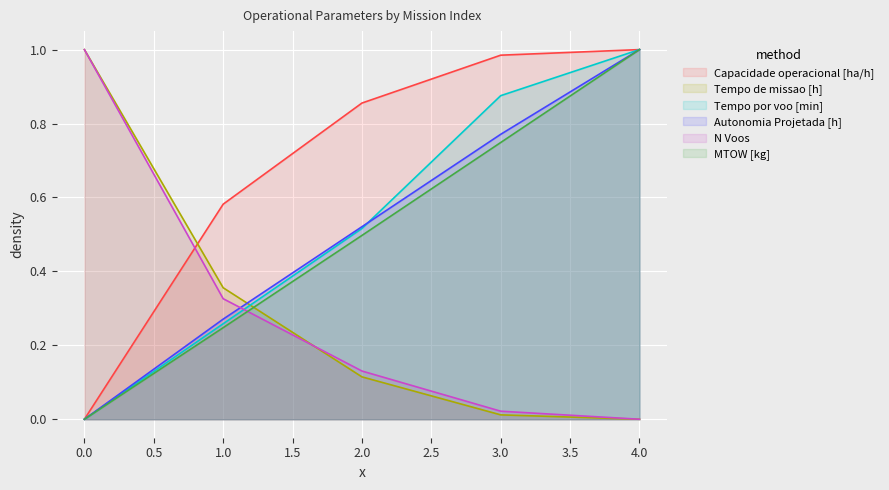

Reading right to left, transcribe all the data shown in this chart.

Capacidade operacional [ha/h]: 1.0	1.0	0.9	0.6	0.0
Tempo de missao [h]: 0.0	0.0	0.1	0.4	1.0
Tempo por voo [min]: 1.0	0.9	0.5	0.3	0.0
Autonomia Projetada [h]: 1.0	0.8	0.5	0.3	0.0
N Voos: 0.0	0.0	0.1	0.3	1.0
MTOW [kg]: 1.0	0.7	0.5	0.2	0.0